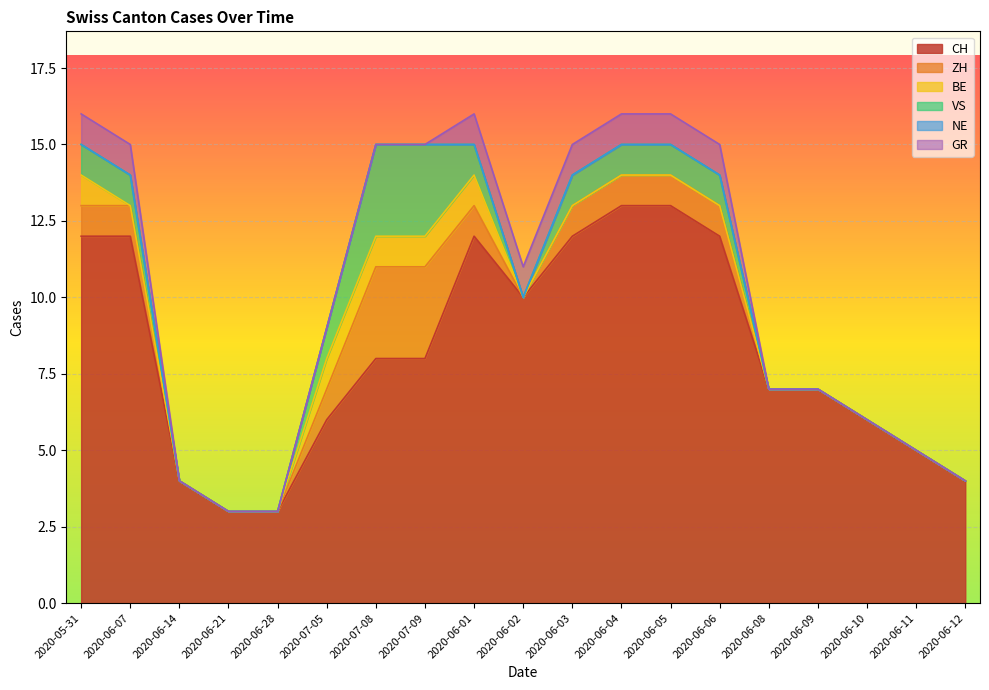

At which category is the sum across all series the highest?

2020-05-31